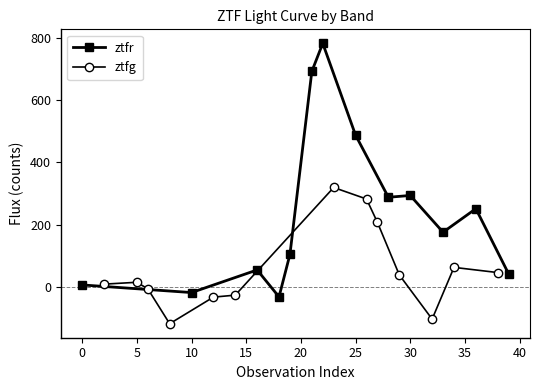

At which category does ztfr reach its first local valley?

10